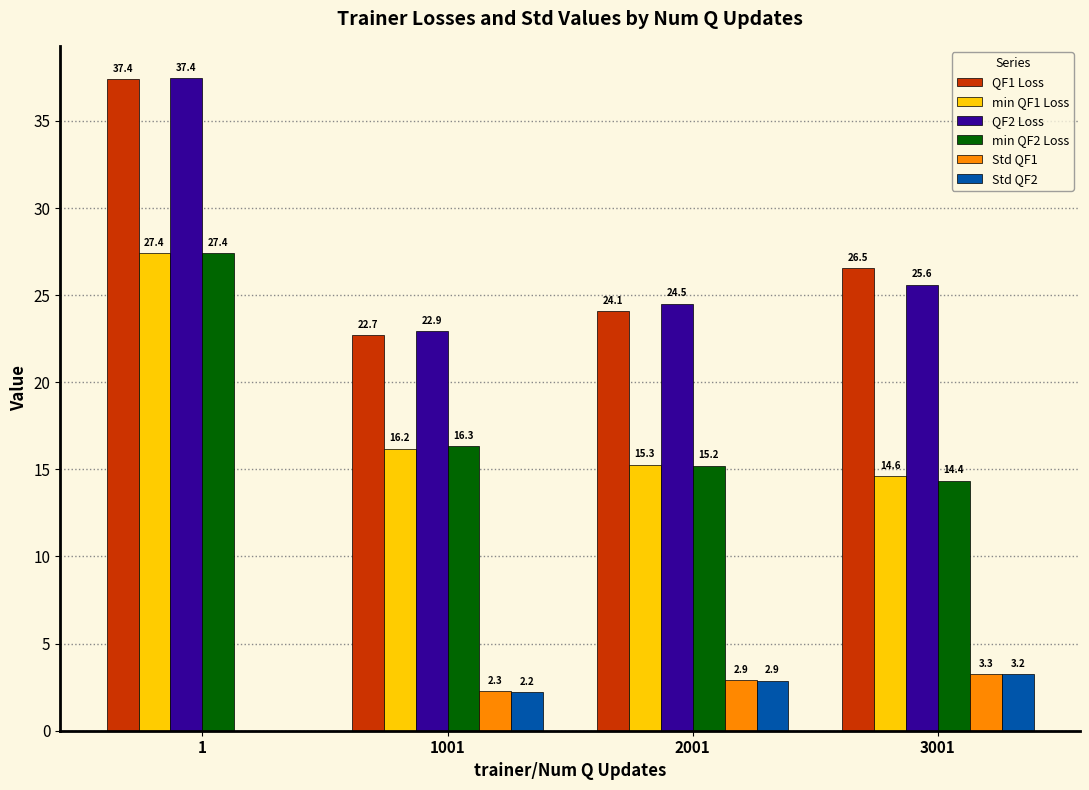

At which category is the sum across all series the highest?

1